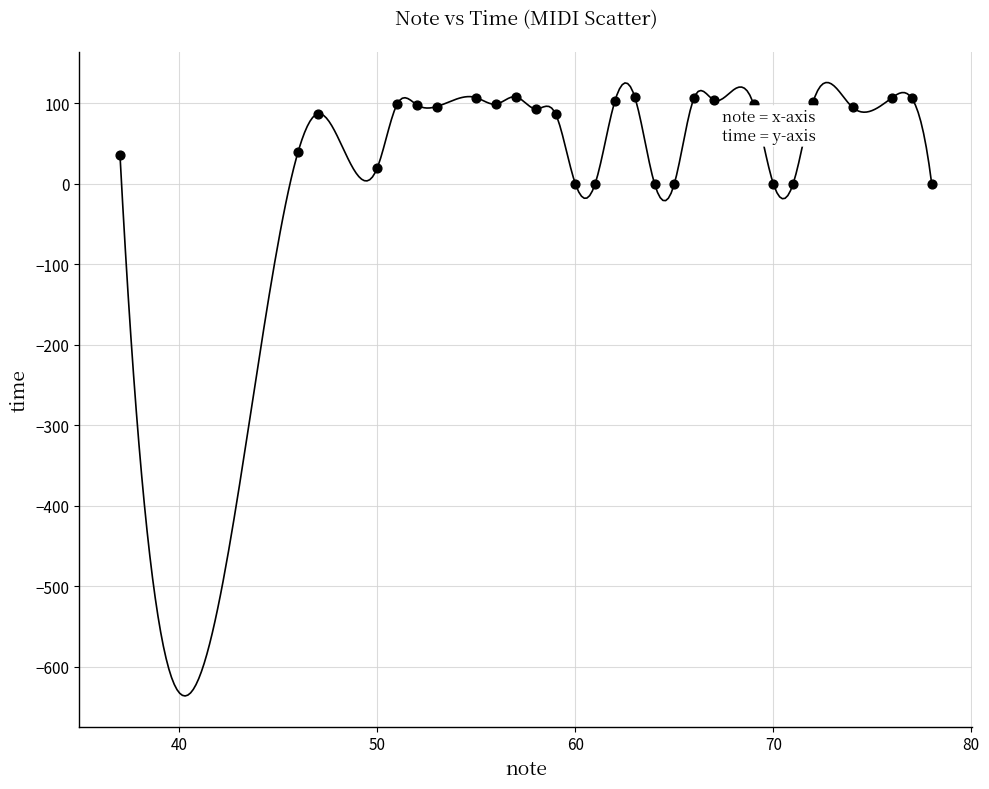

What is the range of Y values (max minus min)?

108